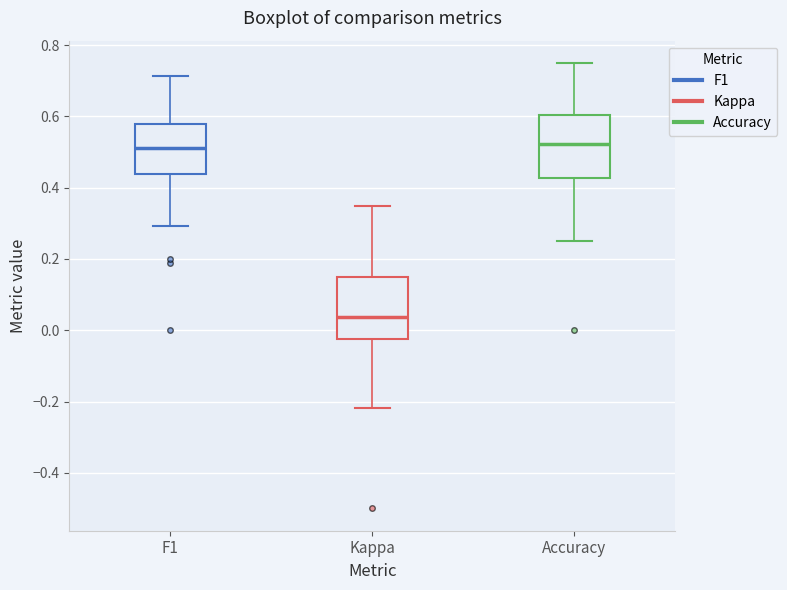

Reading left to right, transcribe this box plot: for each box, give where its median line is, the range the box spans, and where its two whiskers end, as read against the y-axis. The values are not printed on the chart, so give them approximately, as read against the axis.

F1: median 0.52, box 0.44 to 0.58, whiskers 0.30 to 0.72
Kappa: median 0.04, box -0.02 to 0.14, whiskers -0.22 to 0.34
Accuracy: median 0.52, box 0.42 to 0.60, whiskers 0.26 to 0.76